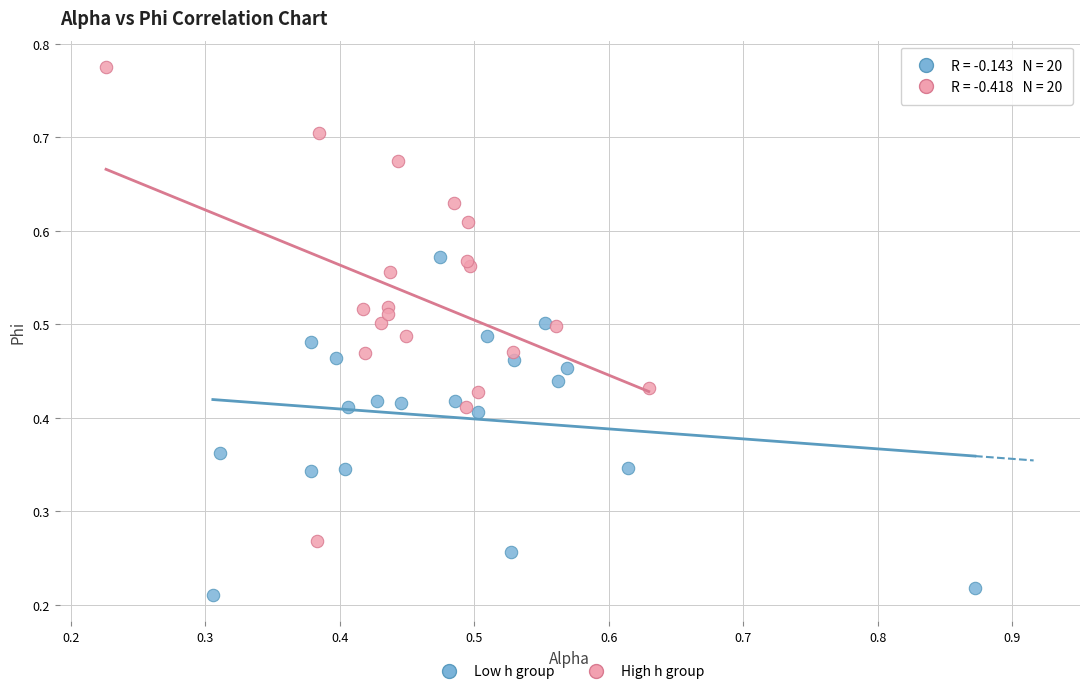

Which series has the widest spread of Y values?

High h group